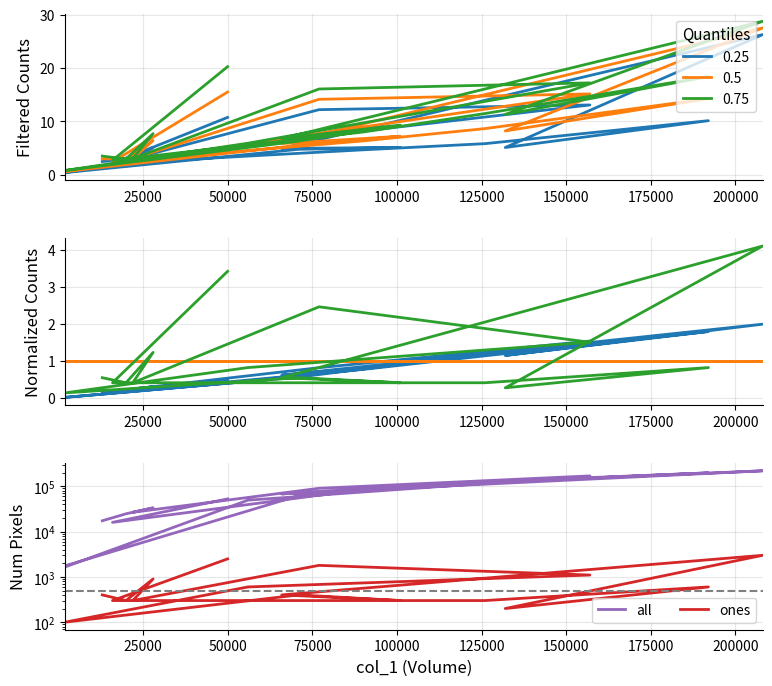

At which category does col_2 norm reach its first local valley?

25000